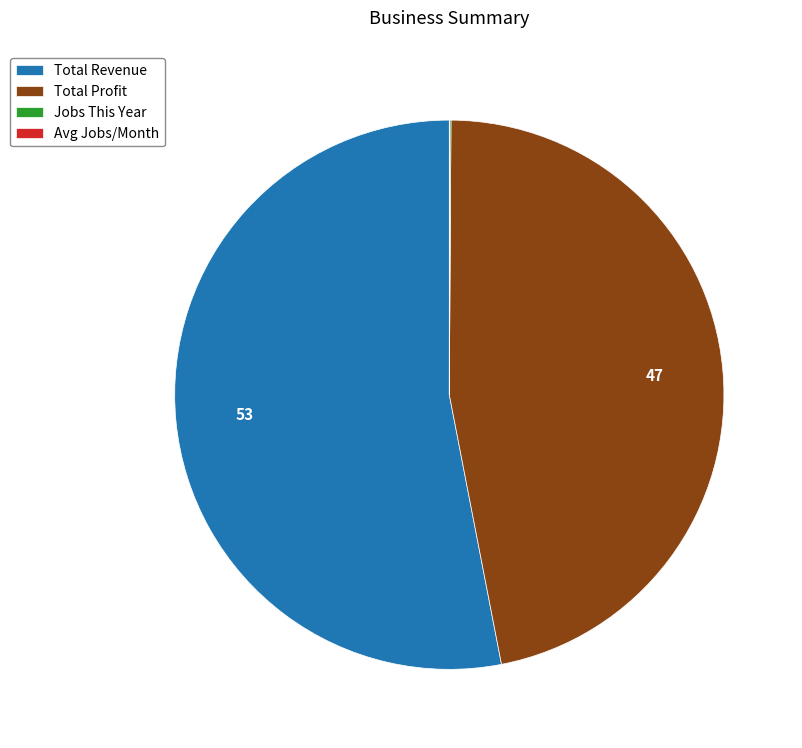

What is the largest slice in the pie chart?

Total Revenue